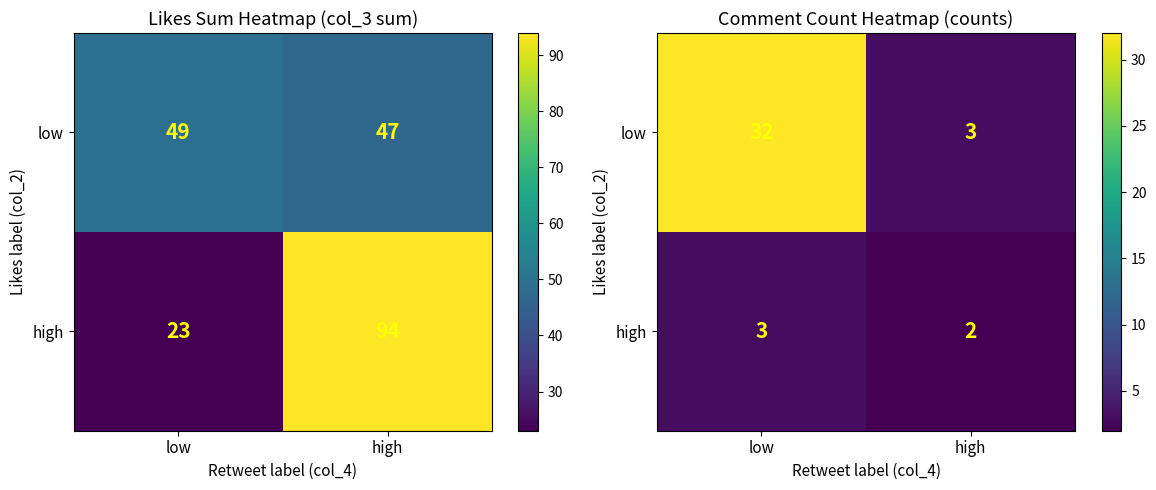

The high series shows 1 at high. True or false?

False